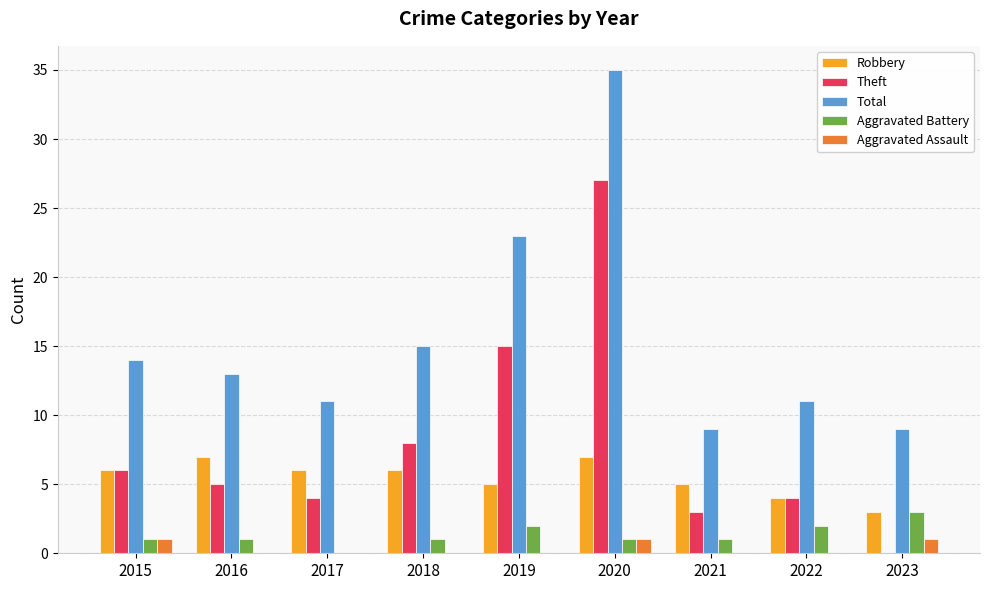

Does the chart contain stacked bars?

No